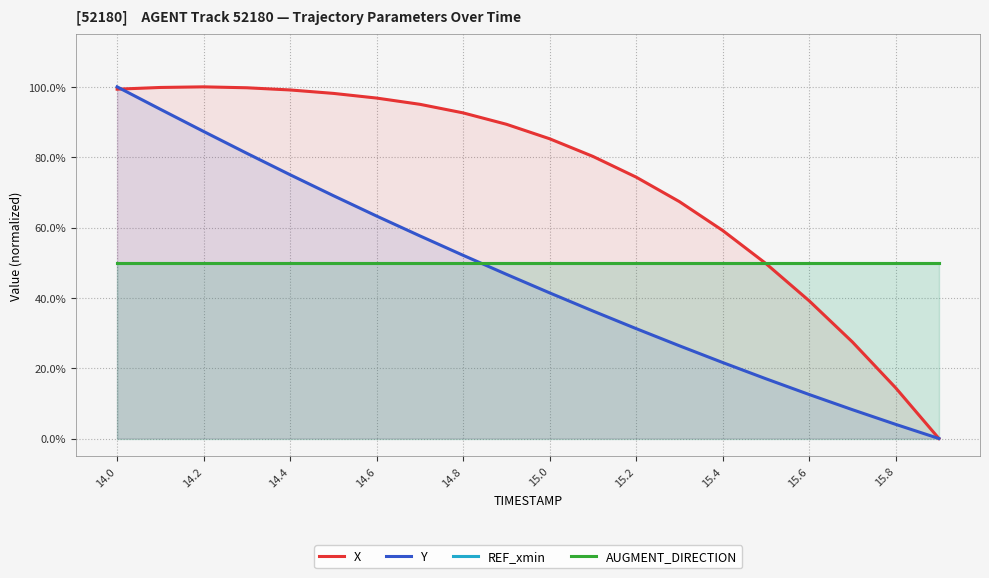

After their last crossing, which series has the higher values: REF_xmin or Y?

REF_xmin